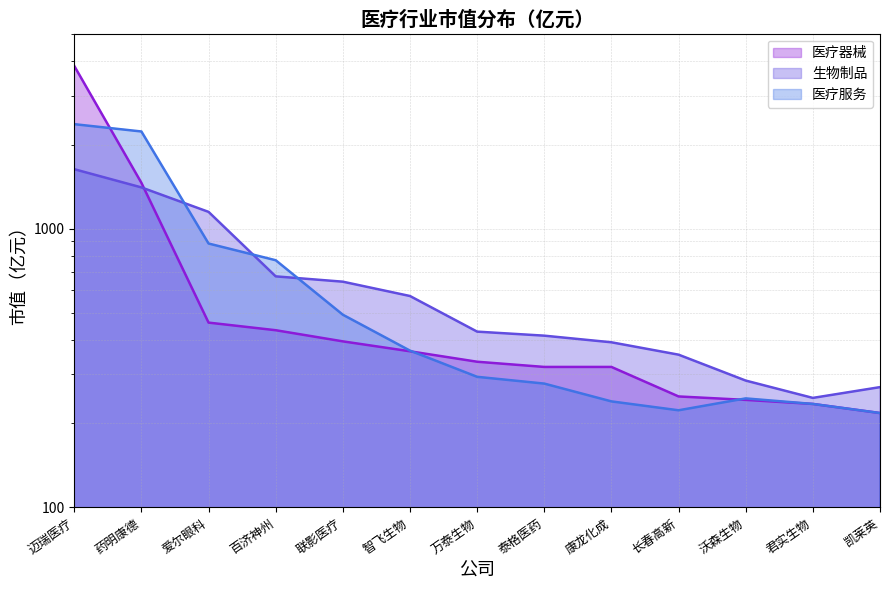

What is the label of the 11th point from the left?

沃森生物